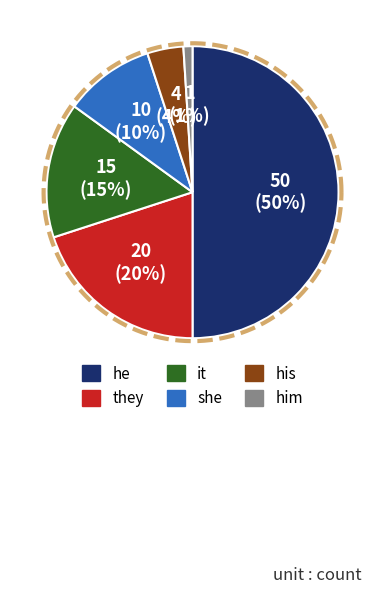

Between him and they, which is larger?

they